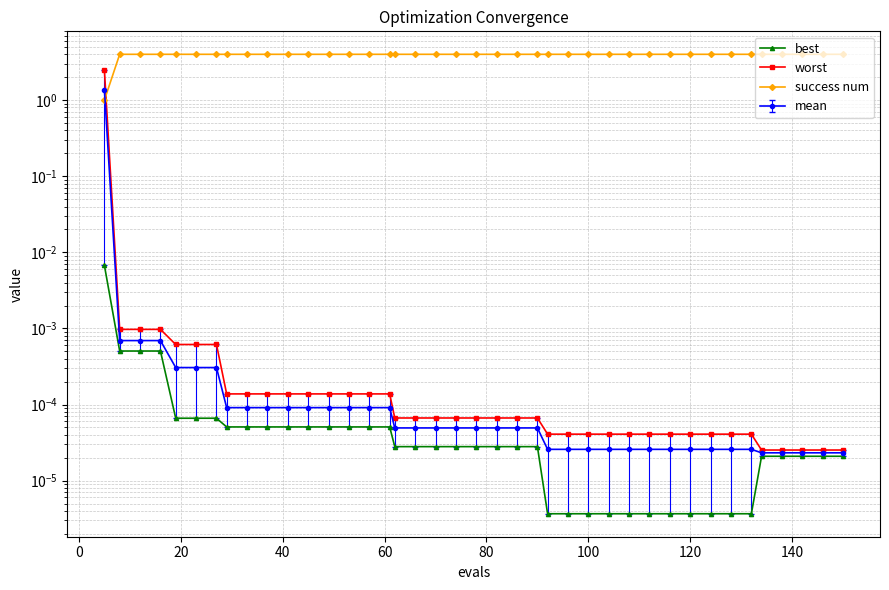

True or false: best and worst intersect in this chart.

False